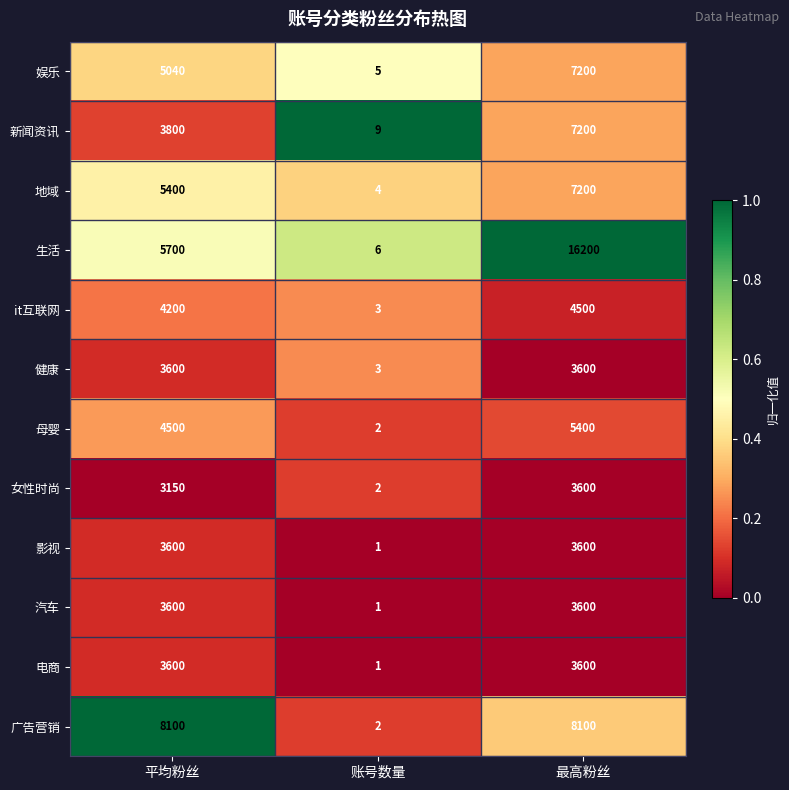

At which category does the chart reach its minimum across all series?

账号数量